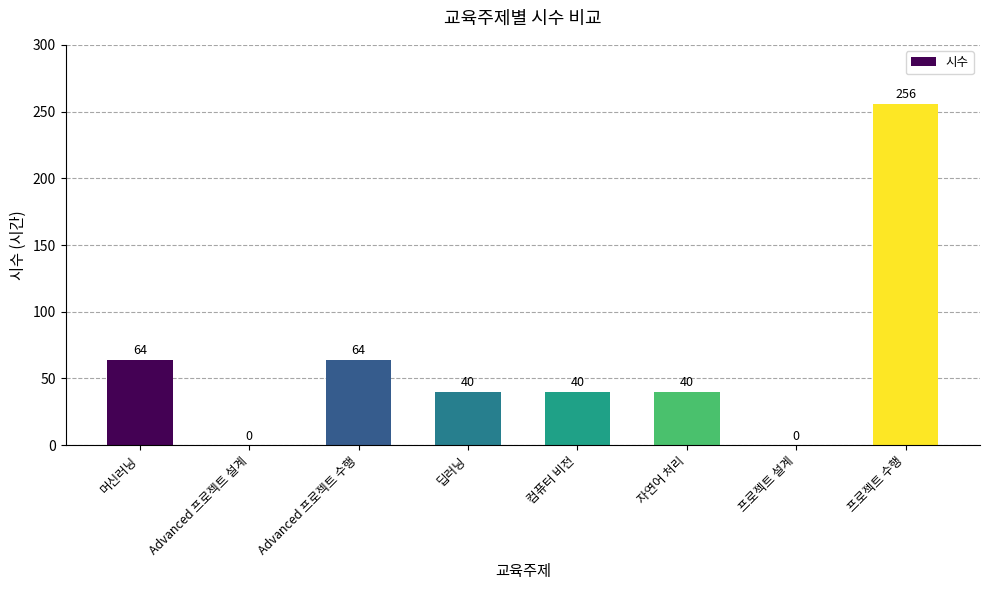

Is it true that the value at Advanced 프로젝트 수행 is 107?

False